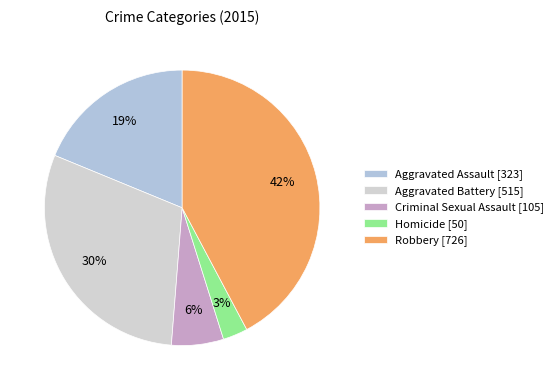

To the nearest percent, what is the difference between the Aggravated Assault and Criminal Sexual Assault slice percentages?

13%